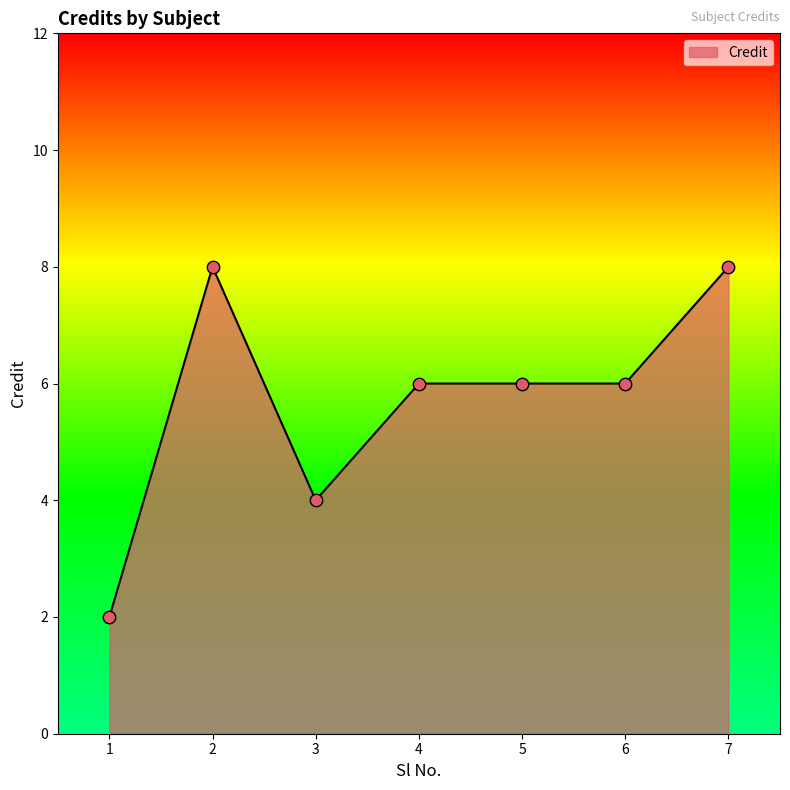

Which has a higher value, 7 or 1?

7